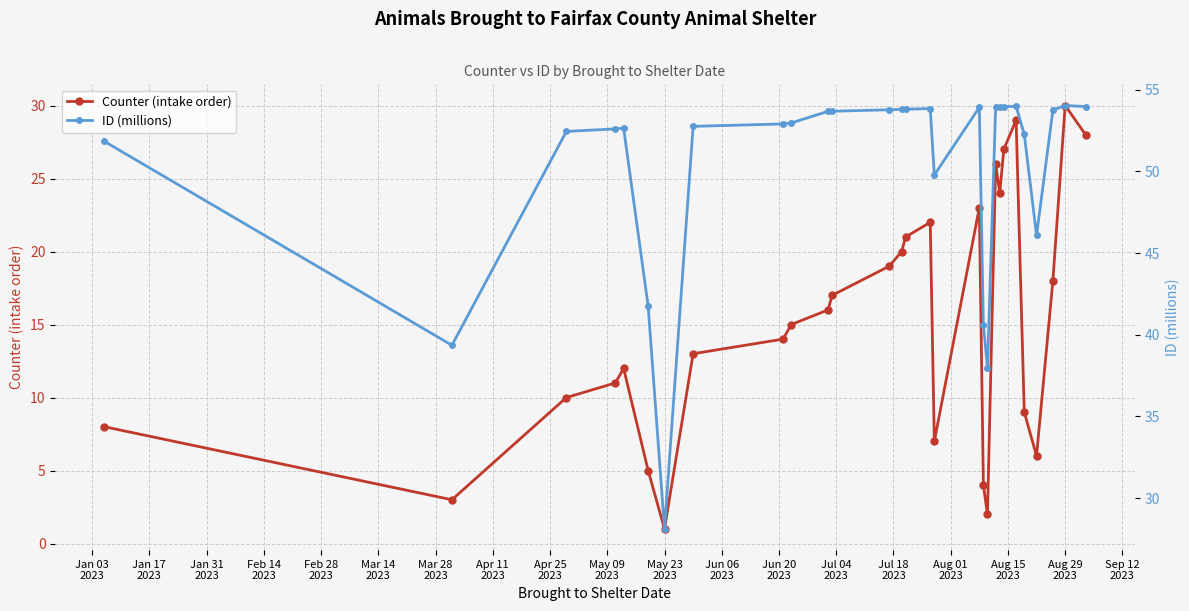

Does the chart have visible grid lines?

Yes